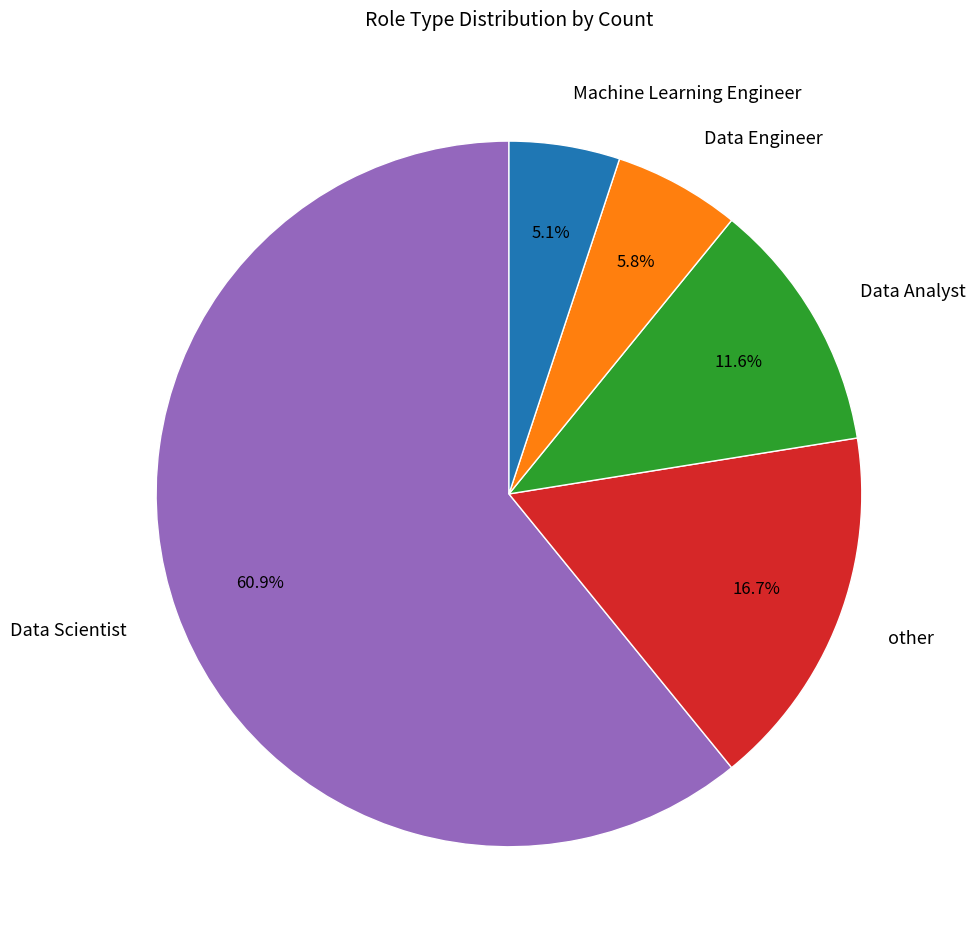

Combined, do other and Machine Learning Engineer account for over 50%?

No